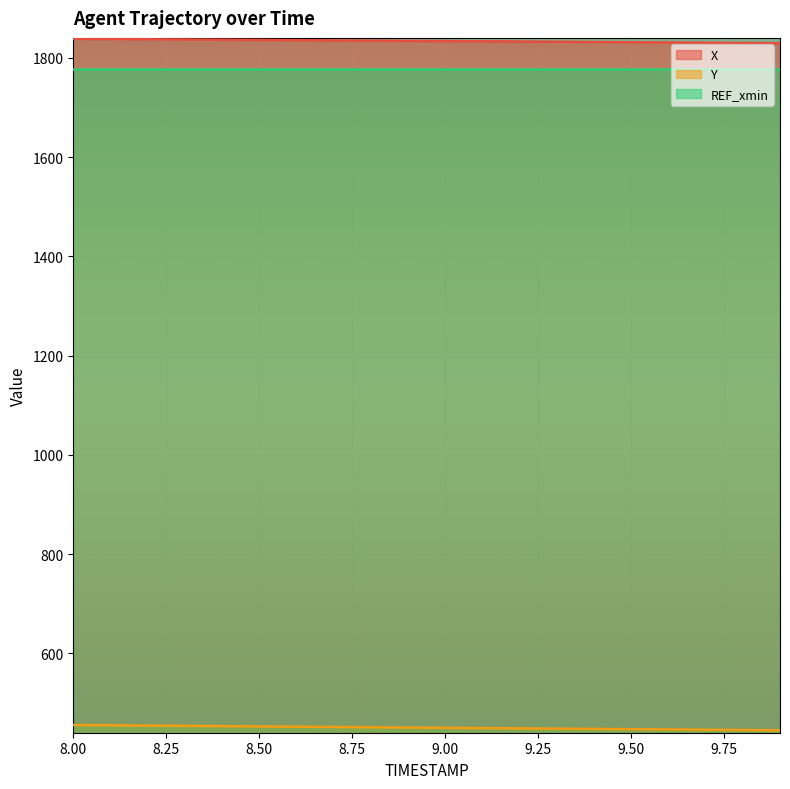

Where does the Y series first go above 450?

8.0